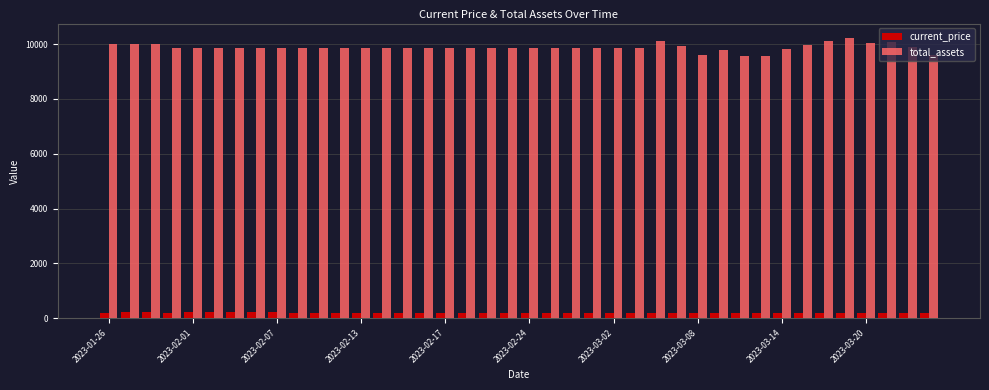

At how many categories does at least one series exceed 7607?

40